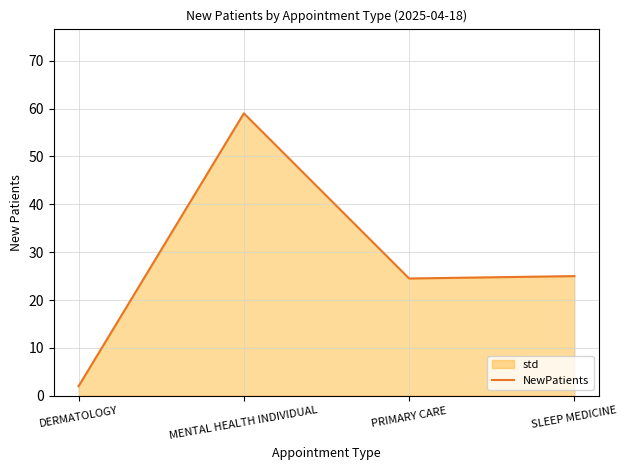

Reading left to right, extract all data points from this chart.

DERMATOLOGY=2.0	MENTAL HEALTH INDIVIDUAL=59.0	PRIMARY CARE=24.5	SLEEP MEDICINE=25.0